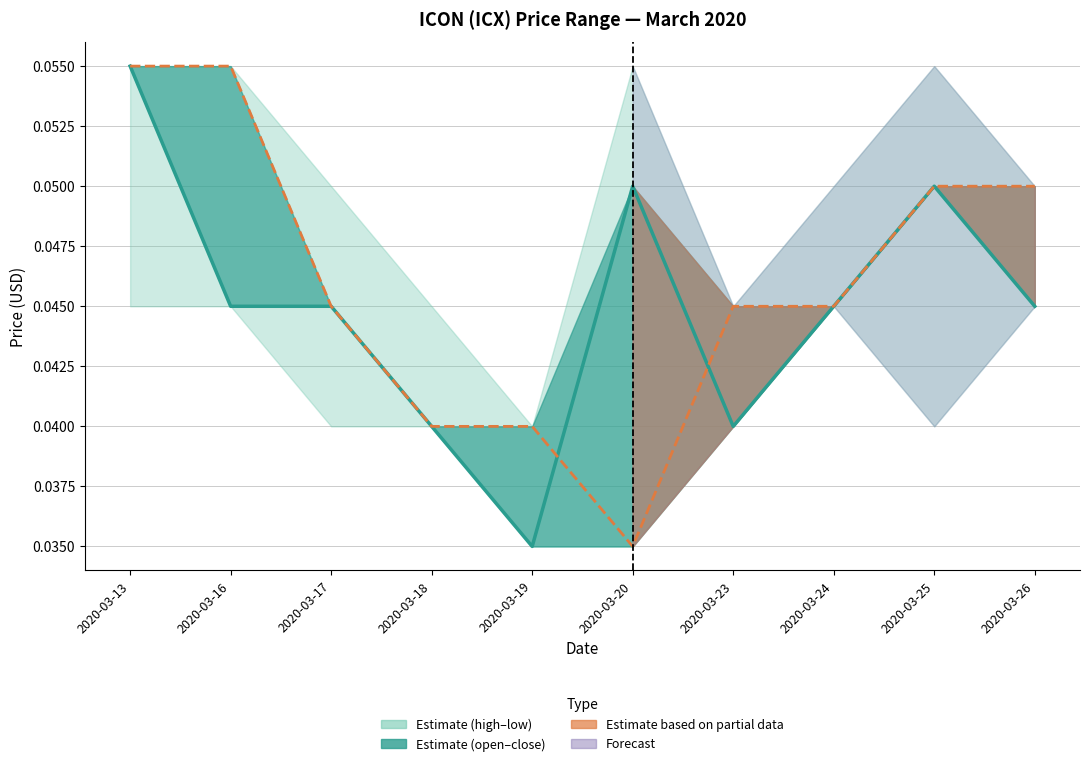

The value of open at 2020-03-25 is 0.1. True or false?

True